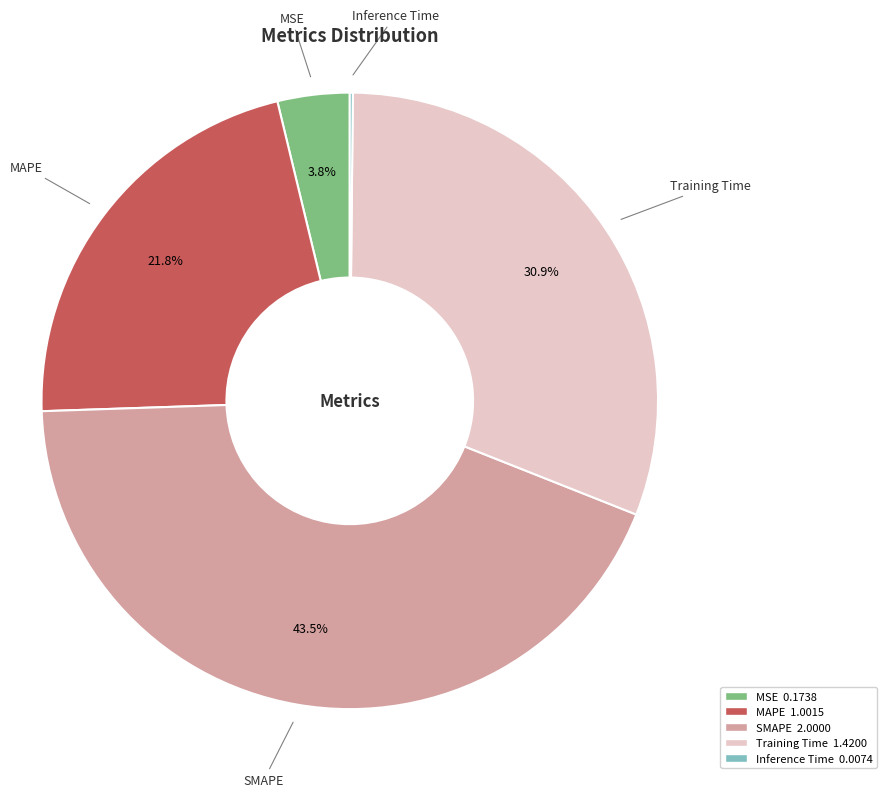

To the nearest percent, what percentage of the pie is Training Time?

31%